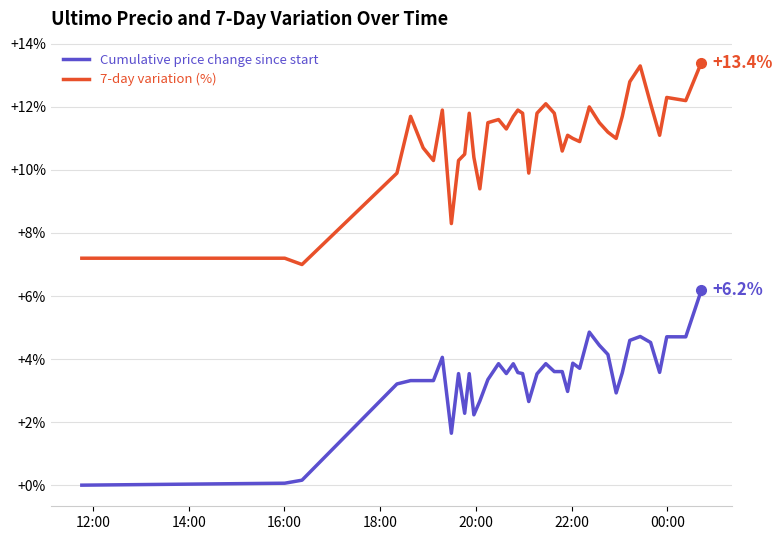

Rank the series by their average value, from lowest to highest.

Cumulative price change since start, 7-day variation (%)